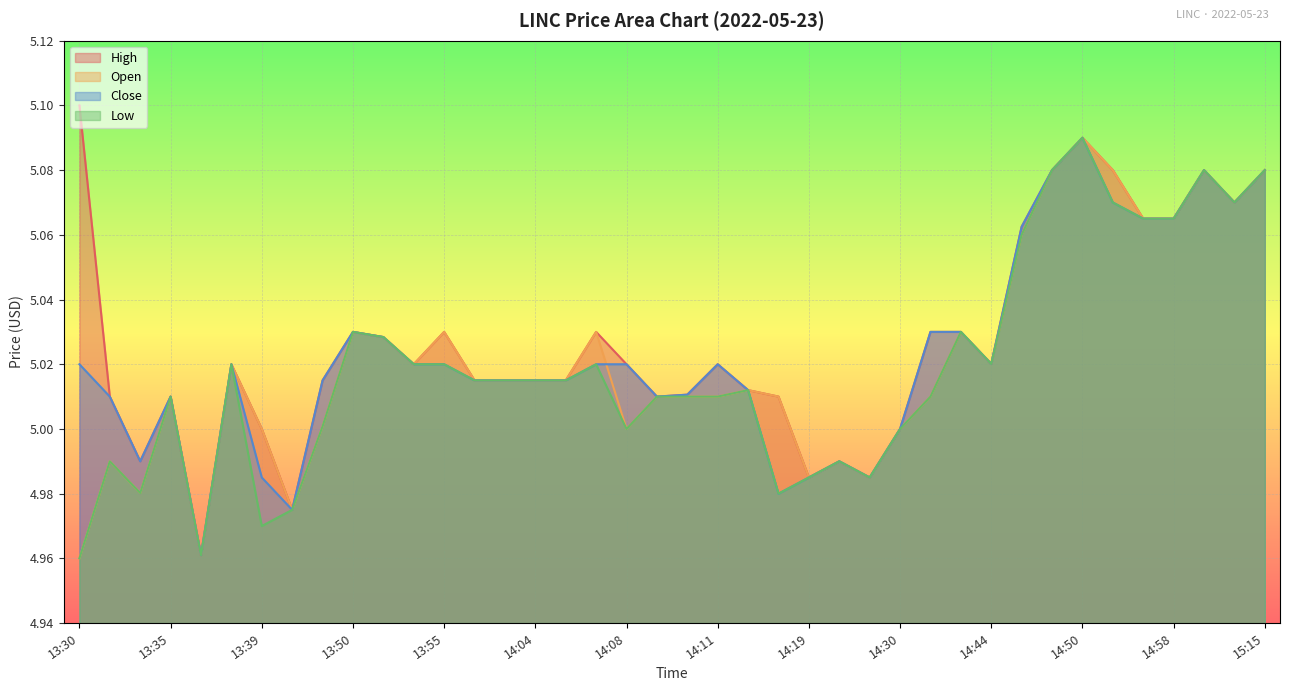

What is the difference between the maximum and minimum values in the close series?

0.1